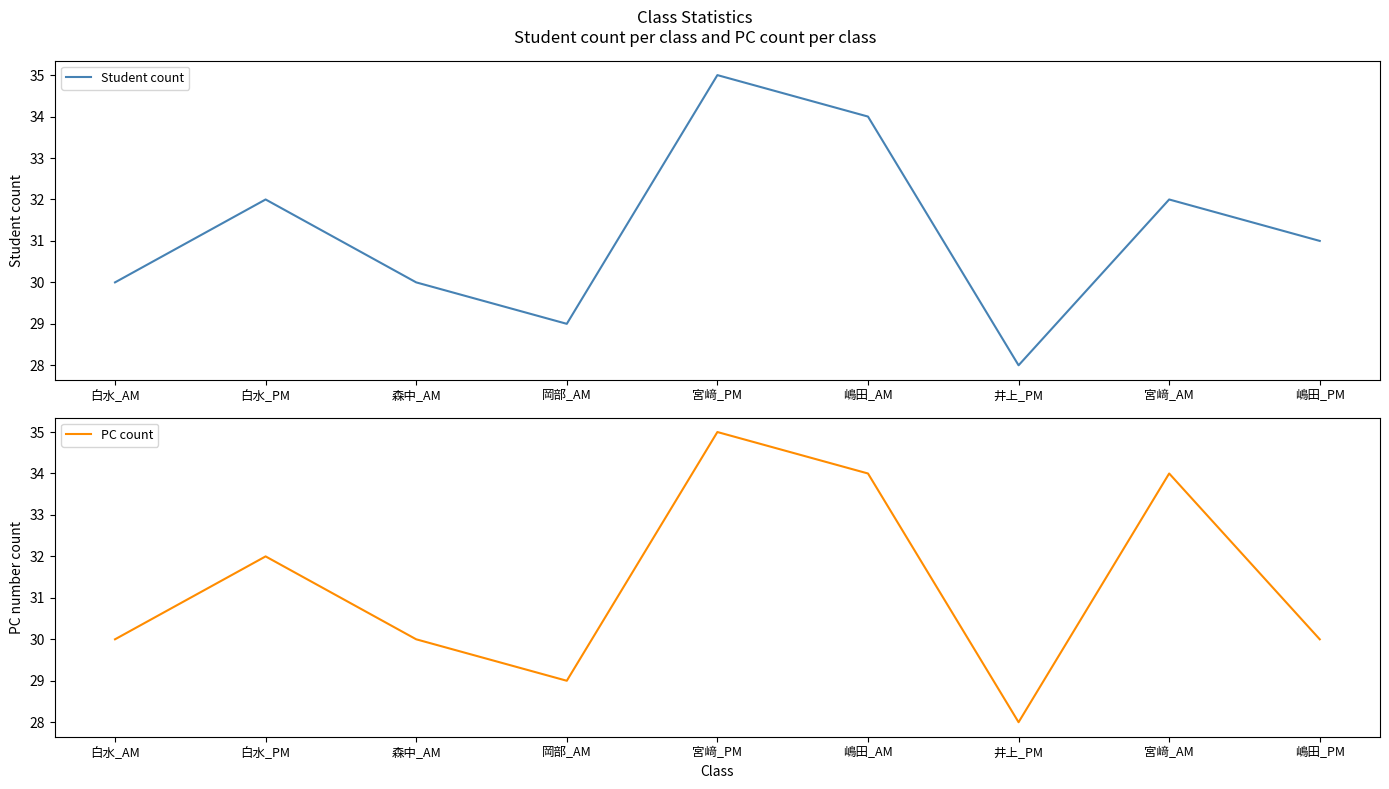

Which label corresponds to the smallest value in the chart?

井上_PM